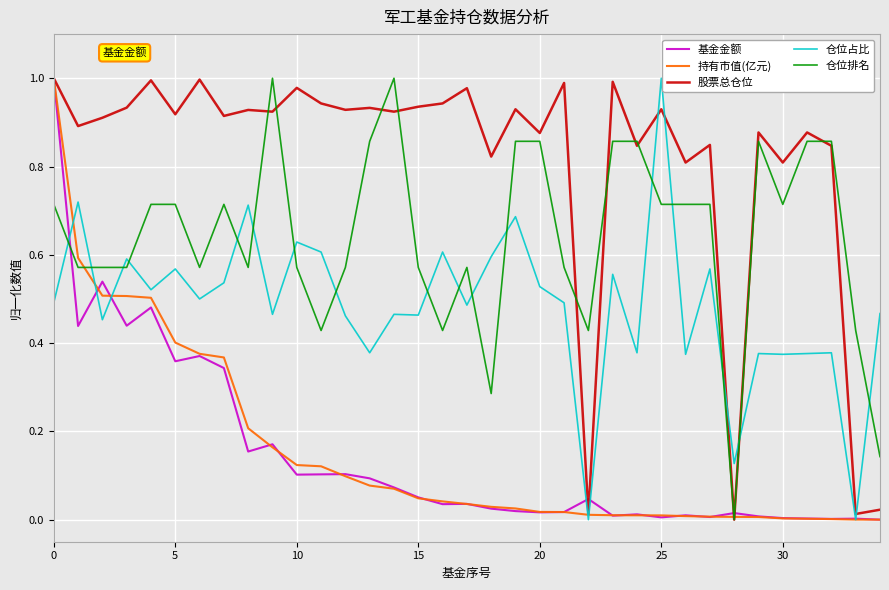

True or false: 仓位排名 and 基金金额 intersect in this chart.

True